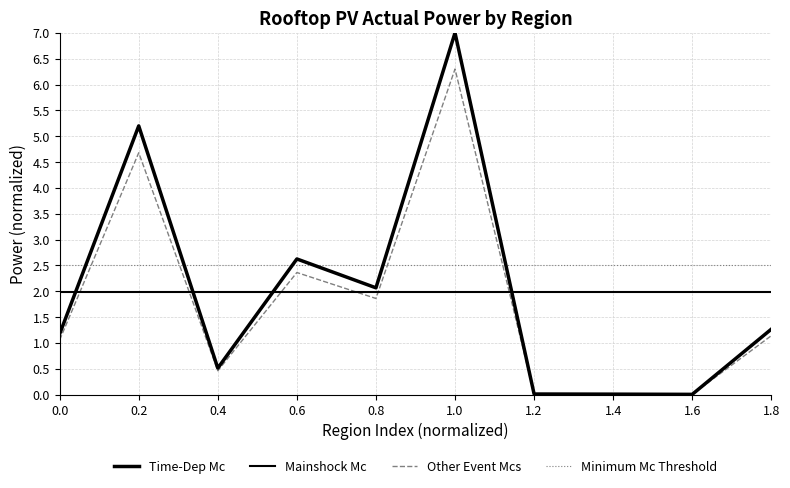

Between which two adjacent categories do Minimum Mc Threshold and Other Event Mcs first intersect?

0.0 and 0.2